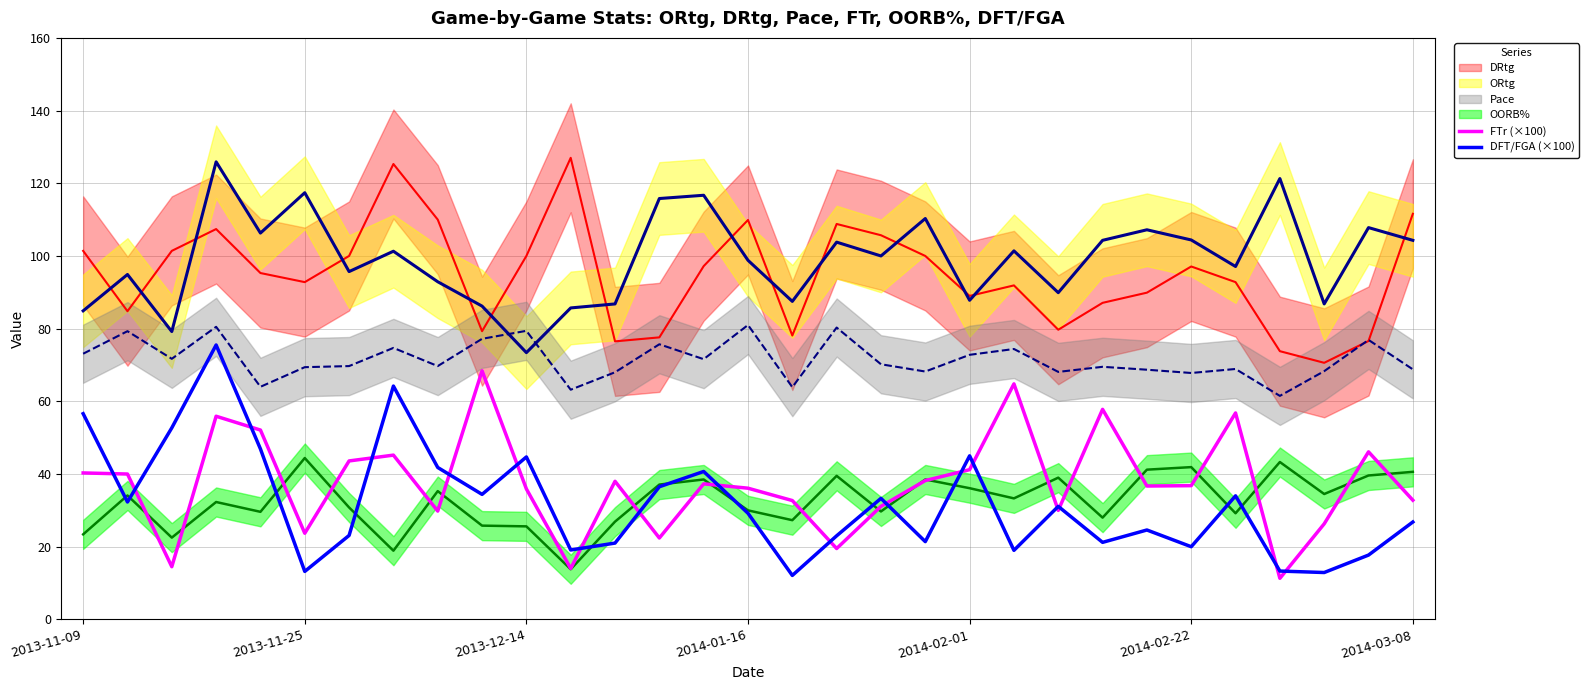

What is the sum of all FTr (×100) values?

1159.3